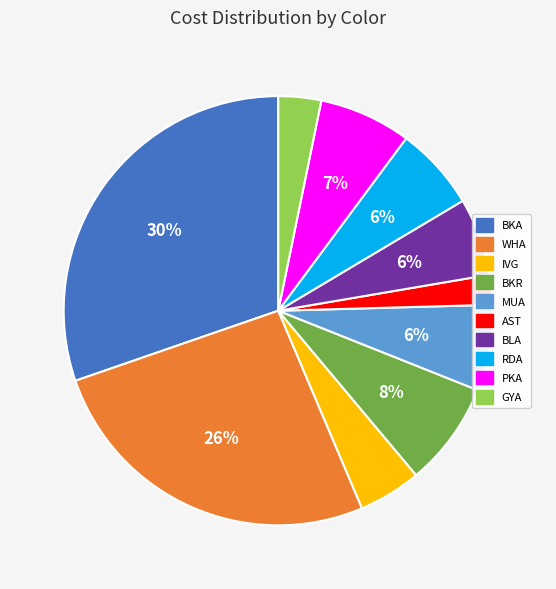

Count the number of slices in the pie.

10